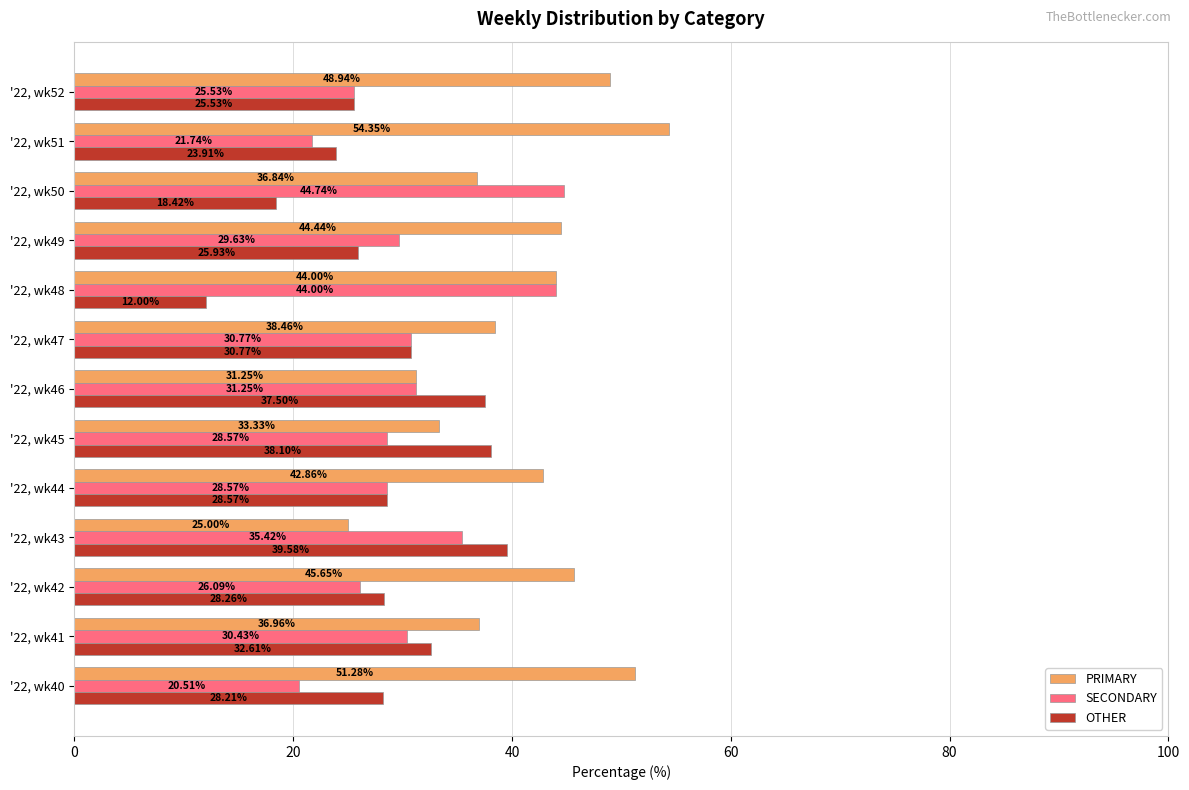

Which series has the widest spread of values?

PRIMARY